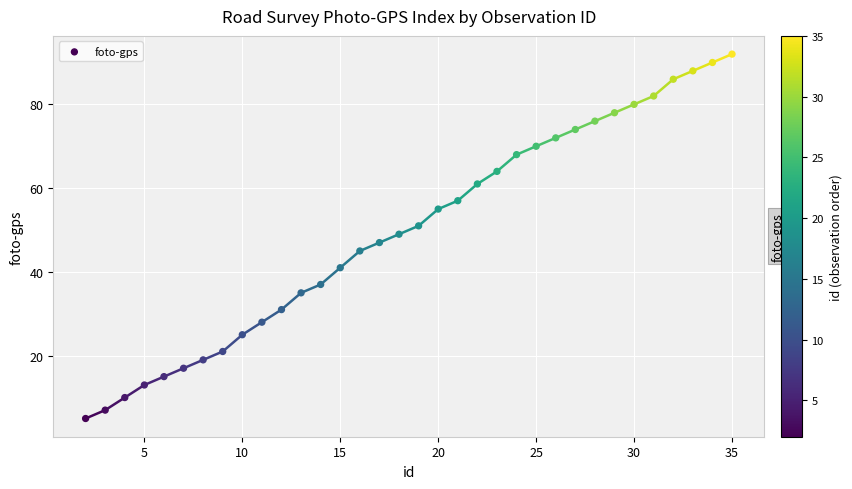

What is the range of Y values (max minus min)?

87